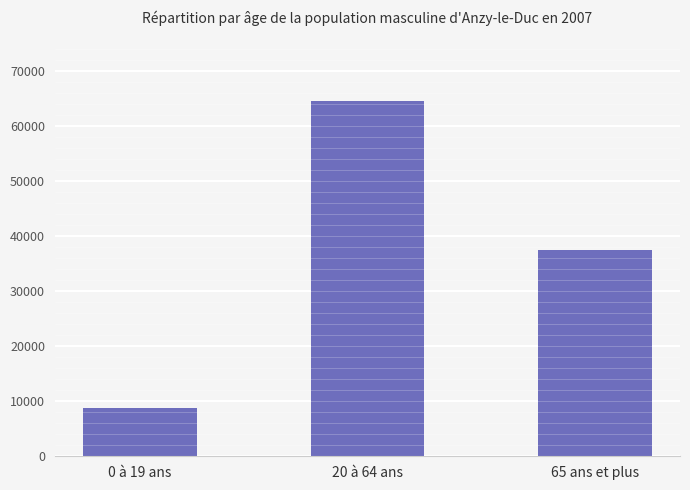

The chart shows a value of 37472 at 65 ans et plus. True or false?

True